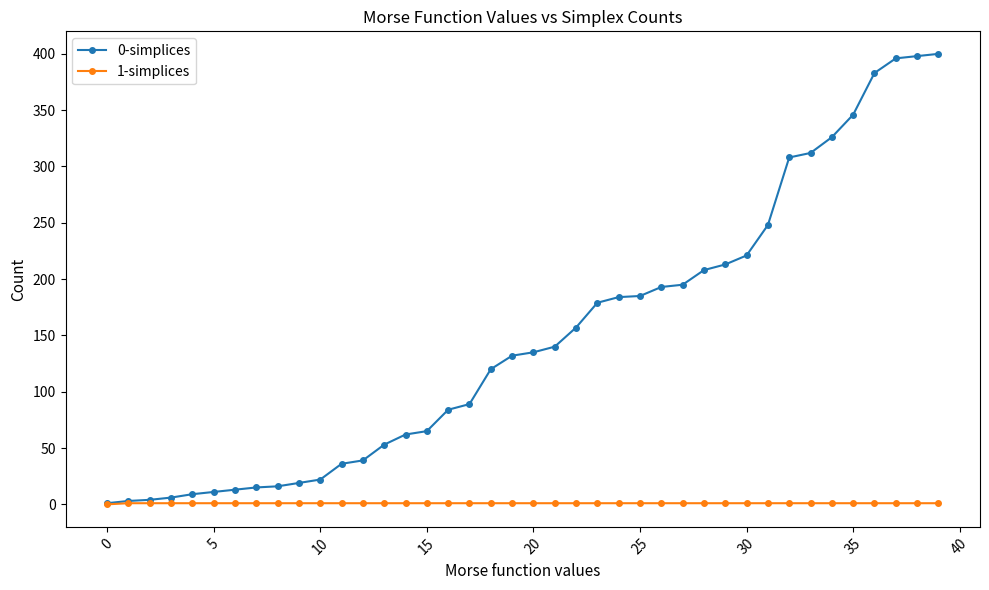

What is the difference between the maximum and minimum values in the 0-simplices series?

399